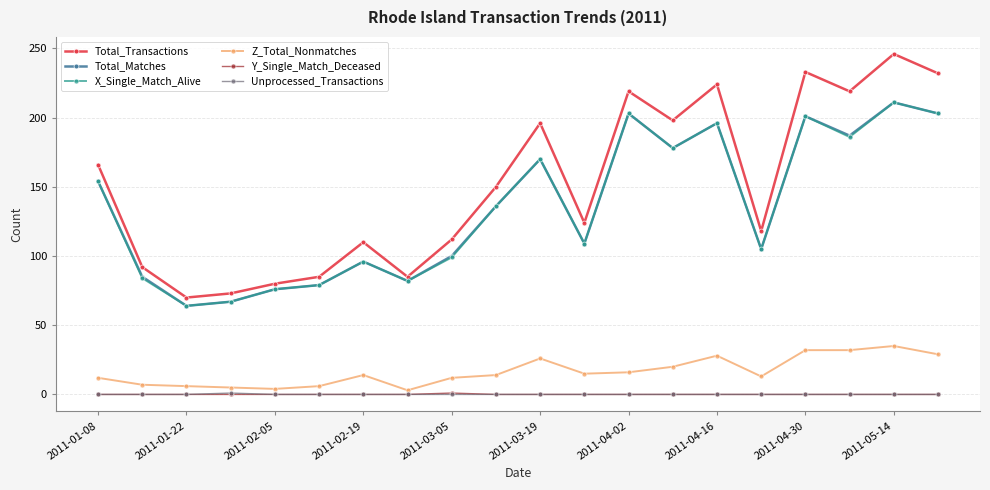

At how many categories does at least one series exceed 162?

9